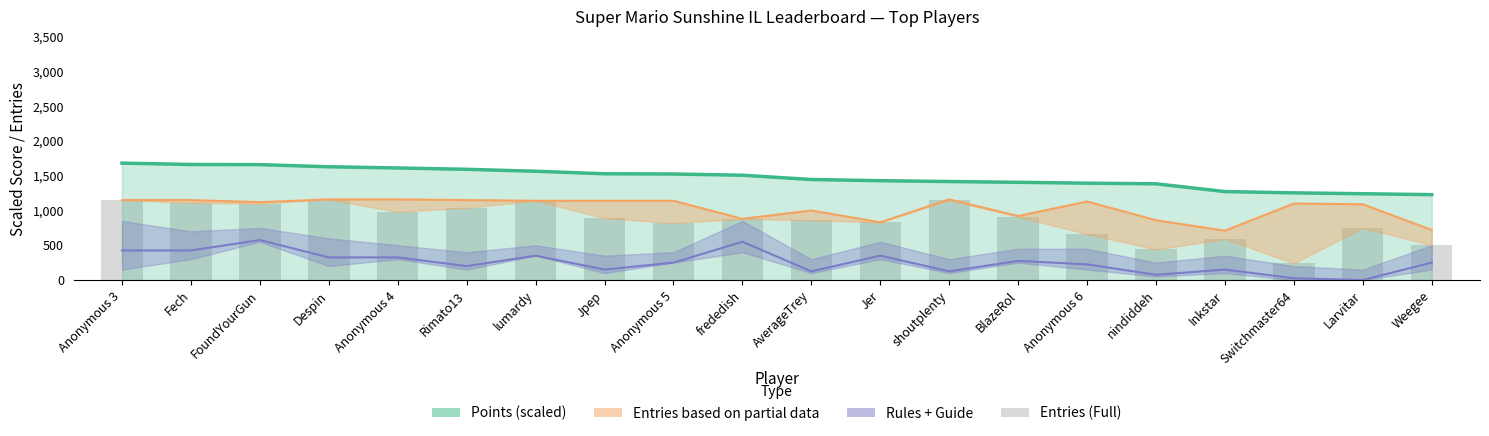

What is the greatest value displayed?

1681.8